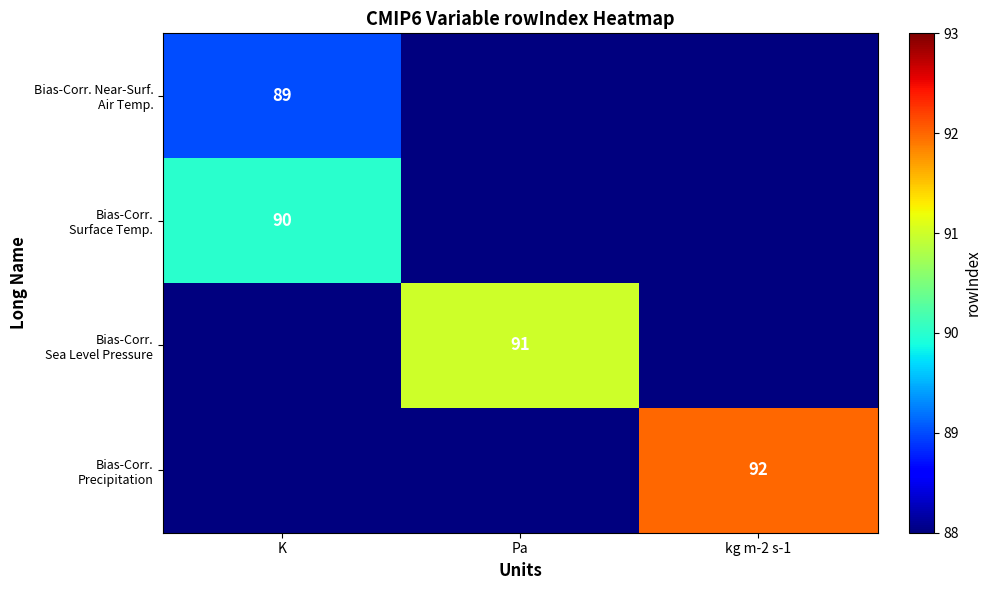

What is the total value across all series at kg m-2 s-1?

356